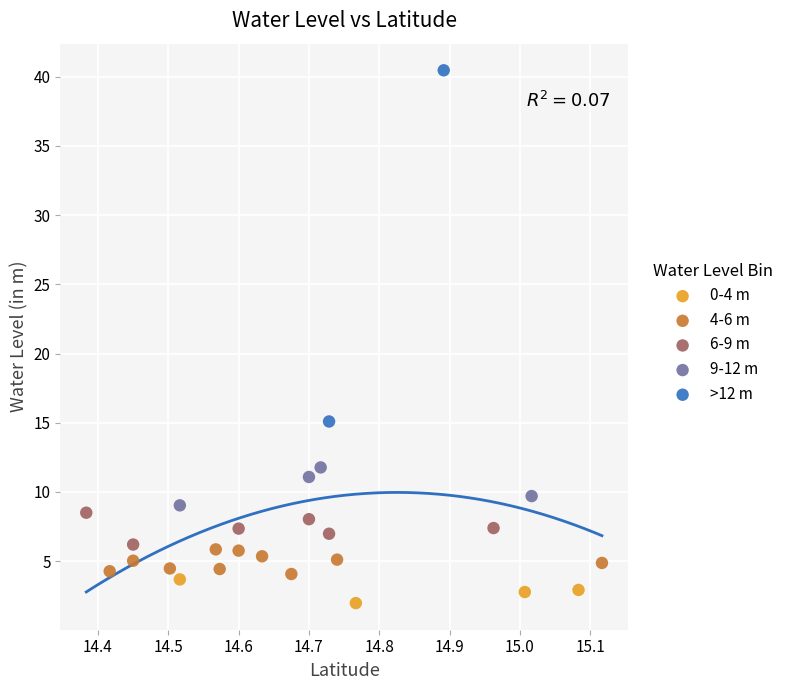

What are all the series names shown in the legend?

0-4 m, 4-6 m, 6-9 m, 9-12 m, >12 m